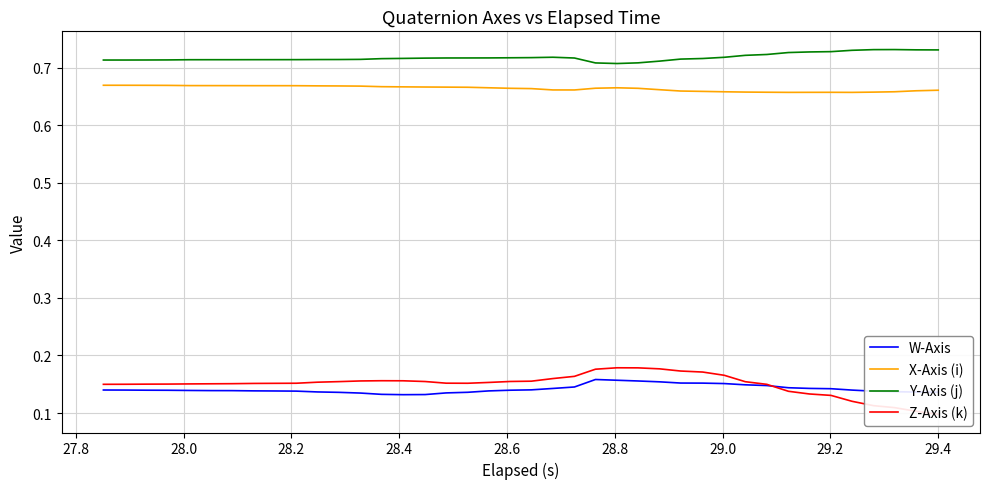

True or false: X-Axis (i) and W-Axis intersect in this chart.

False